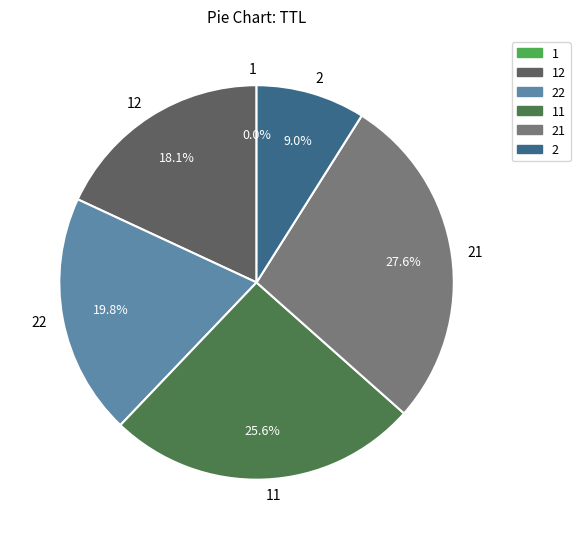

Is the sum of 2 and 22 greater than half?

No